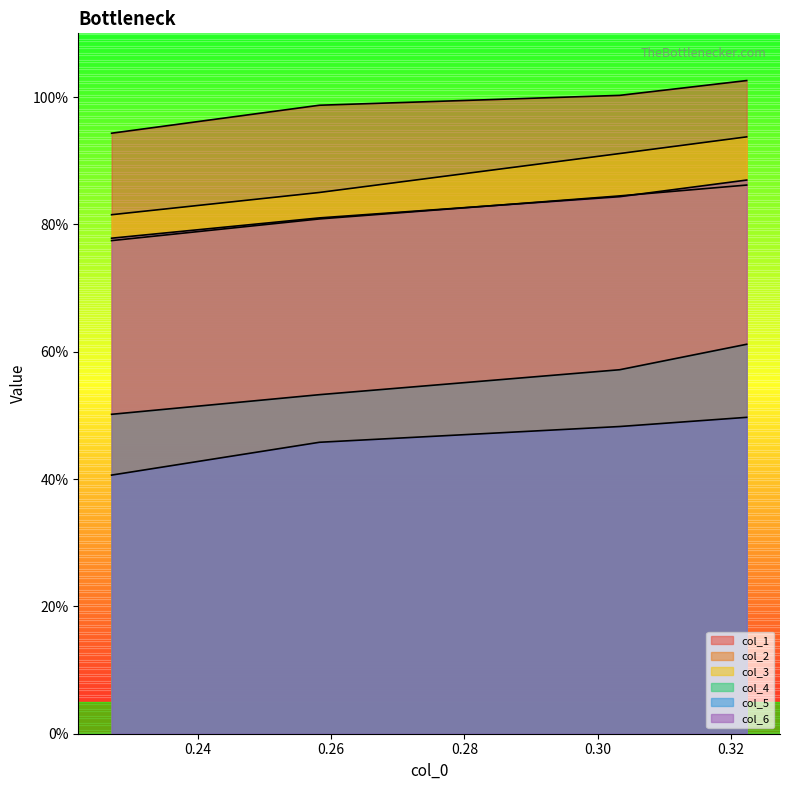

How many lines are shown in the chart?

6